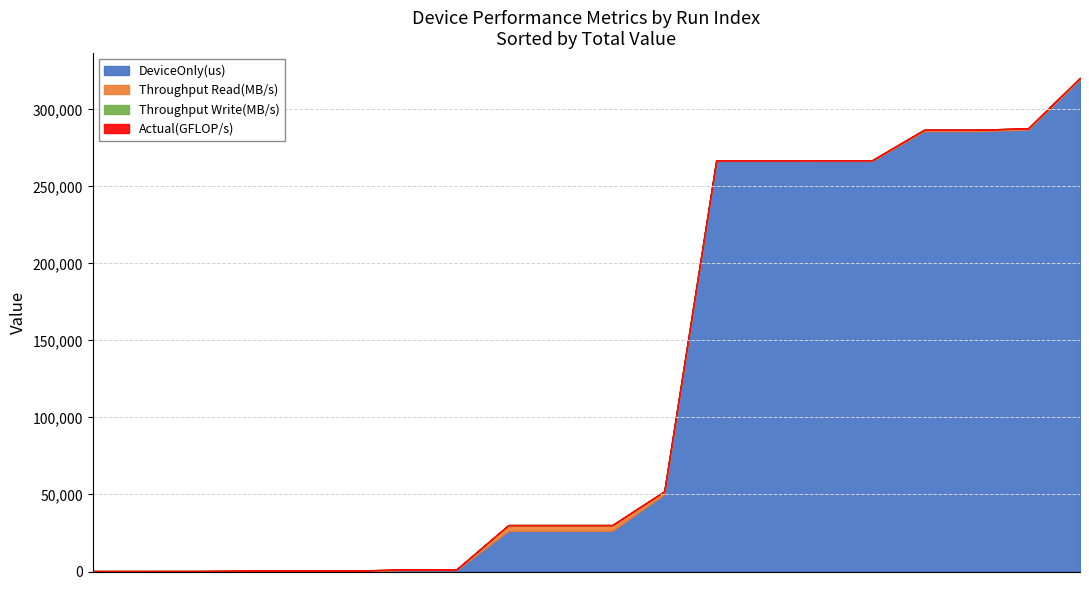

What is the value of the Actual(GFLOP/s) point at the 13th from the left?

0.1